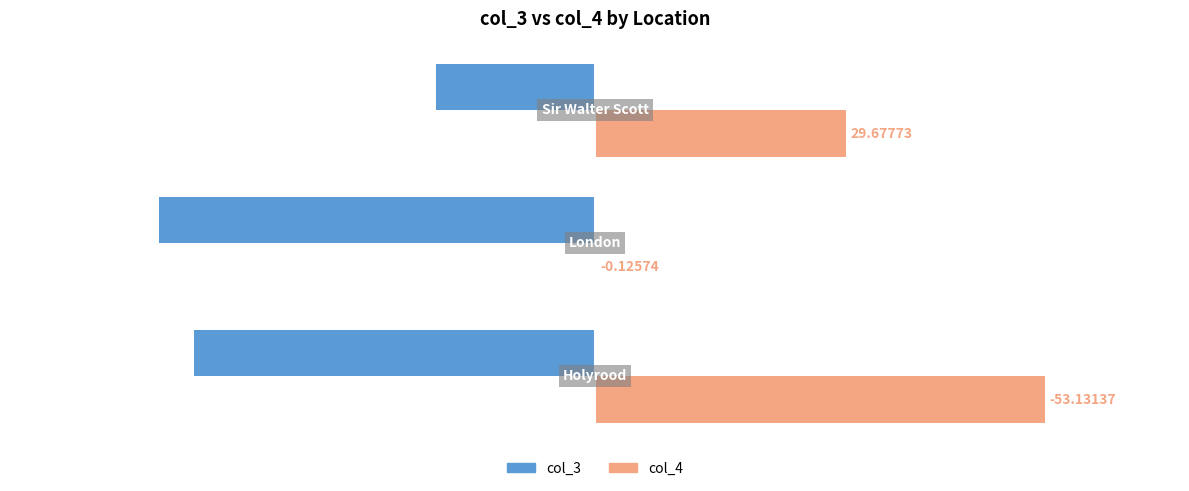

What are all the series names shown in the legend?

col_3, col_4